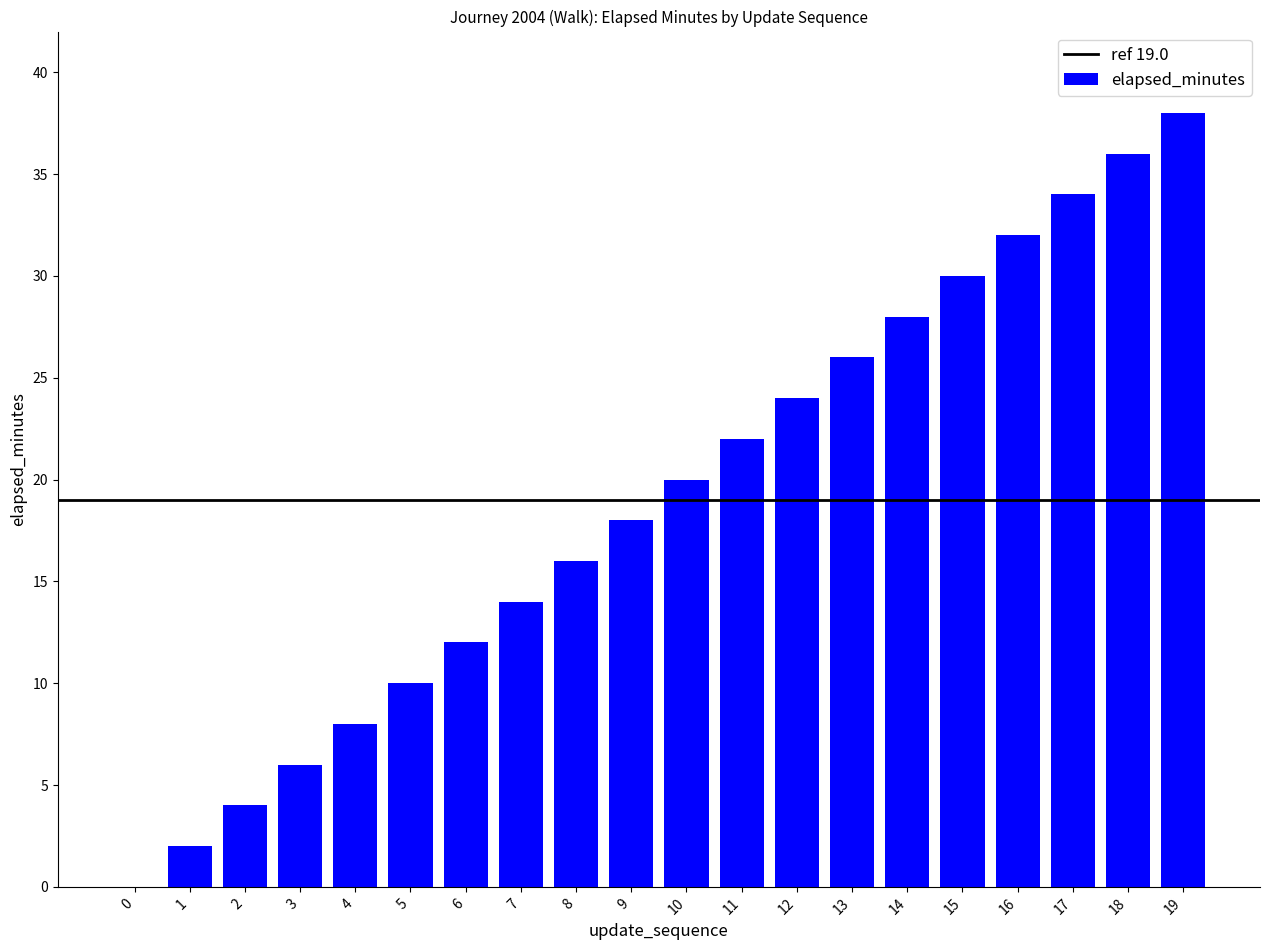

What is the approximate value at 17, to the nearest 5?

35